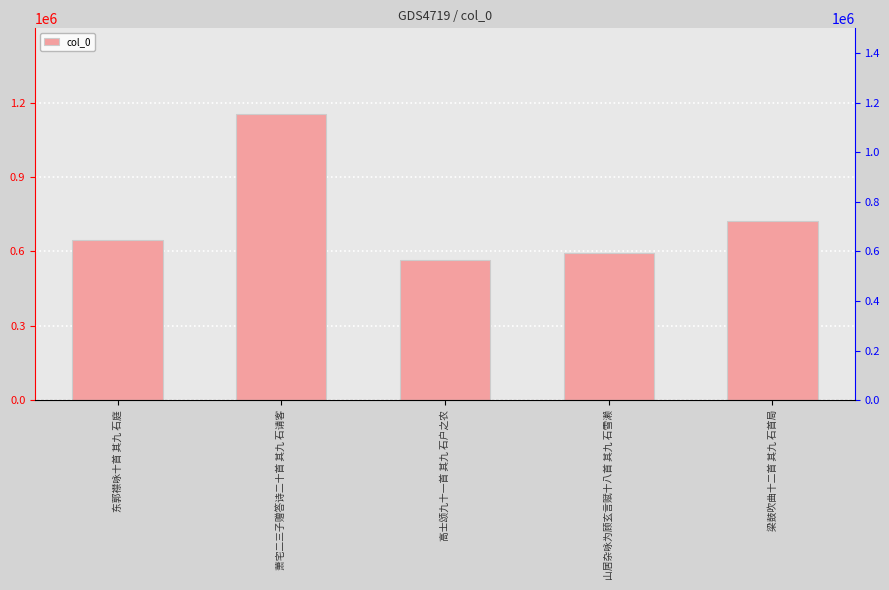

What is the label of the 5th bar from the right?

东郭襟咏十首 其九 石庭